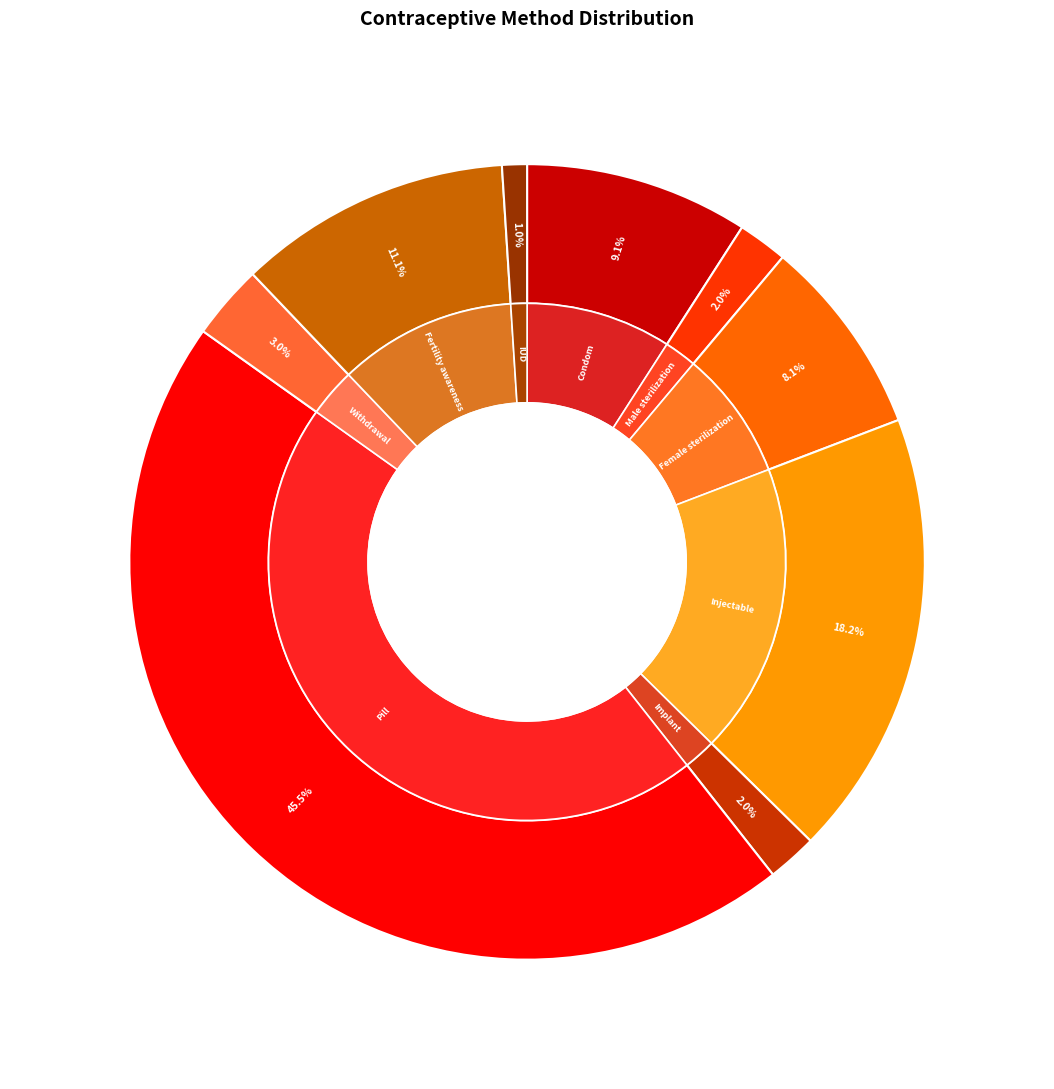

Which slice is the largest?

Pill